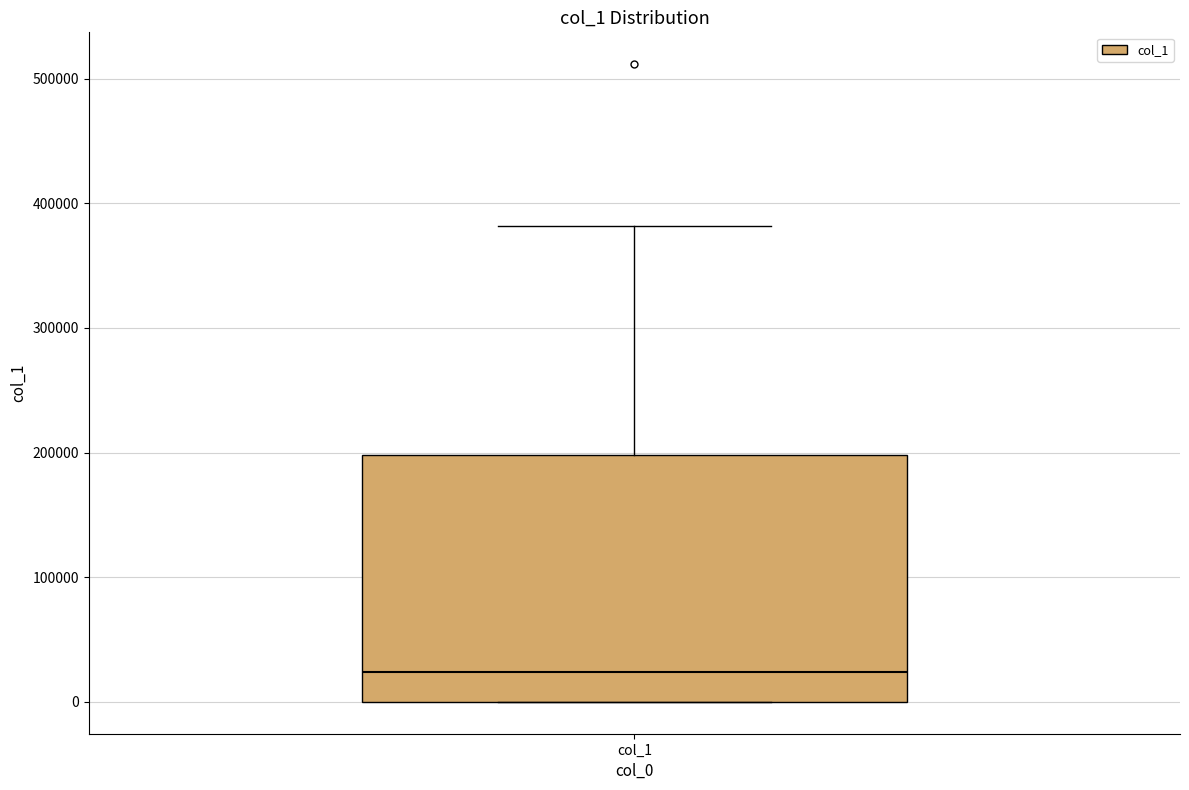

Transcribe this box plot: give where the median line is, the range the box spans, and where the two whiskers end, as read against the y-axis. The values are not printed on the chart, so give them approximately, as read against the axis.

median 20000, box 0 to 200000, whiskers 0 to 380000